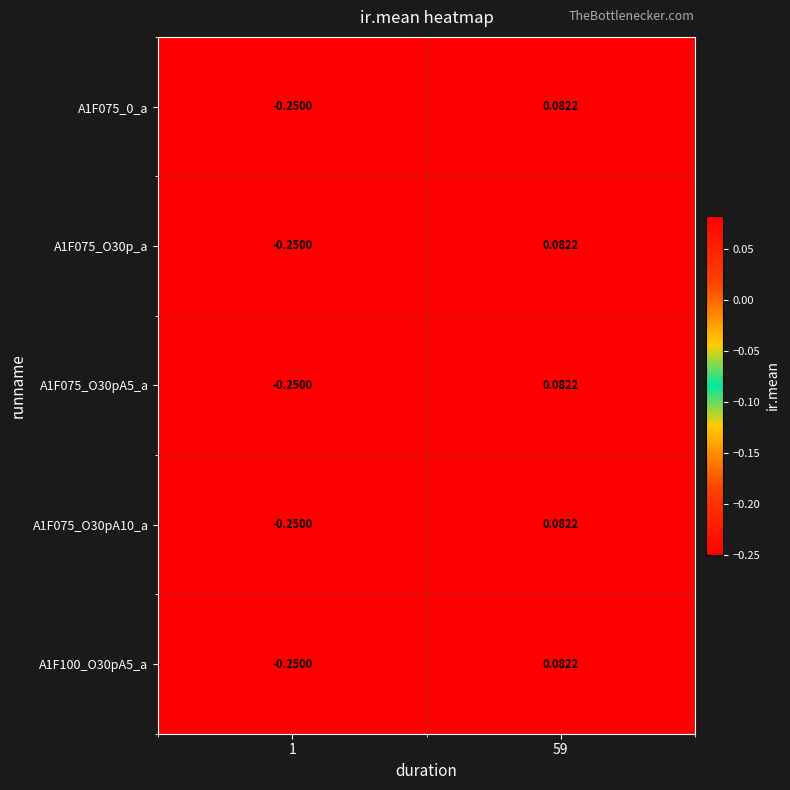

Is the value of A1F075_O30p_a at 59 greater than the value of A1F100_O30pA5_a at 1?

Yes